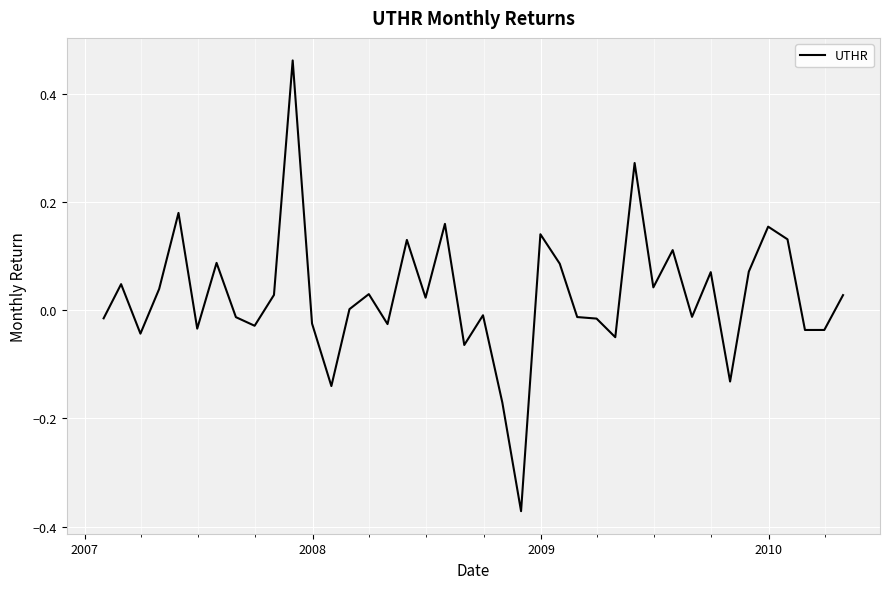

True or false: the data has more than 2 interior local peaks.

True